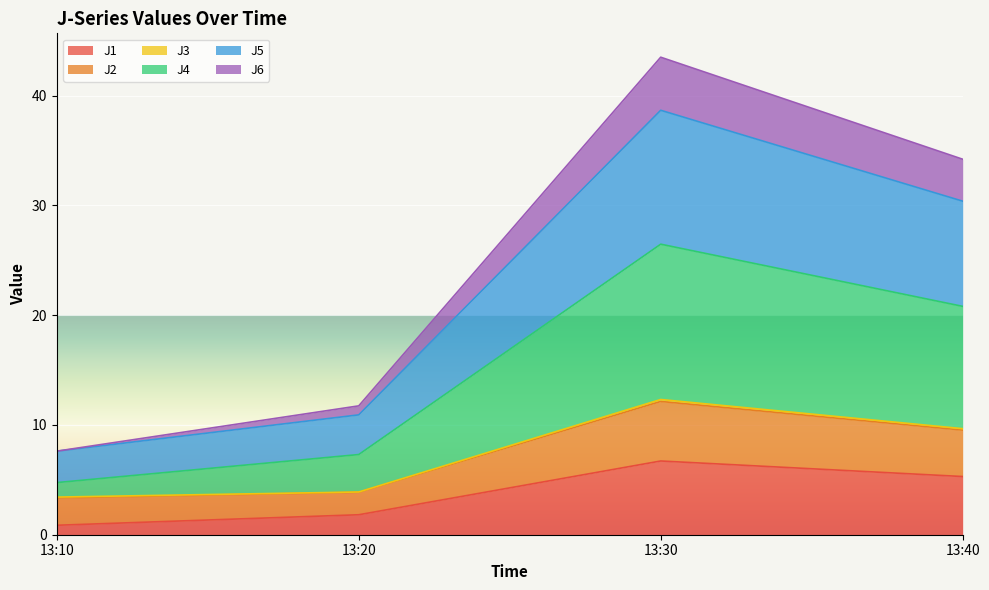

In J6, how many points are higher than both neighbors (excluding endpoints)?

1